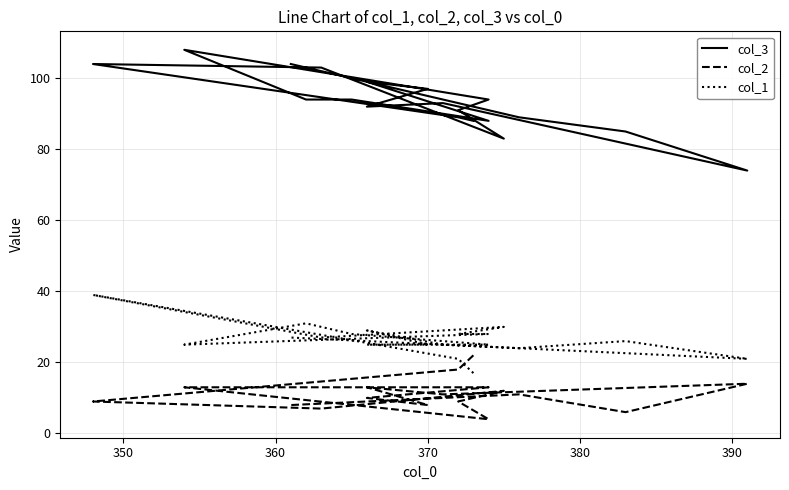

True or false: col_1 has more than 1 points higher than both neighbors.

True